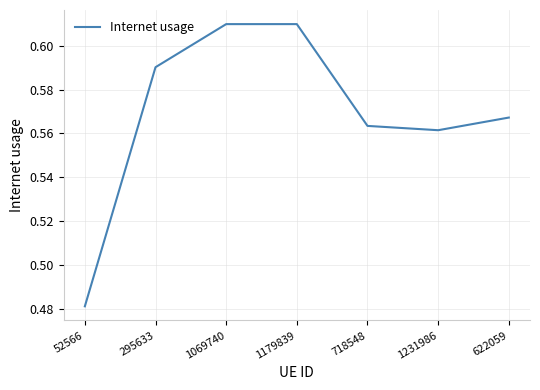

Does the chart have visible grid lines?

Yes